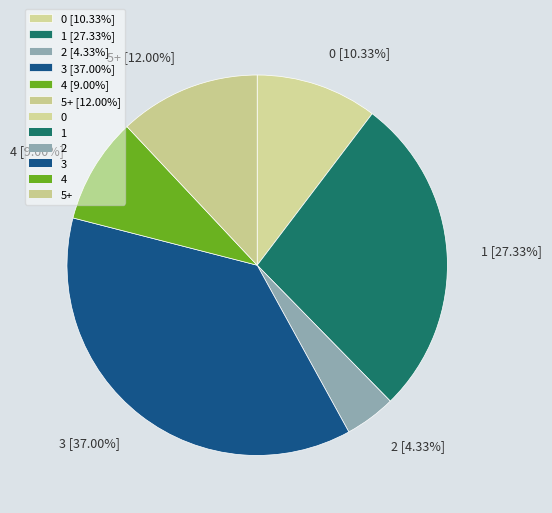

Does 4 account for over 50% of the chart?

No